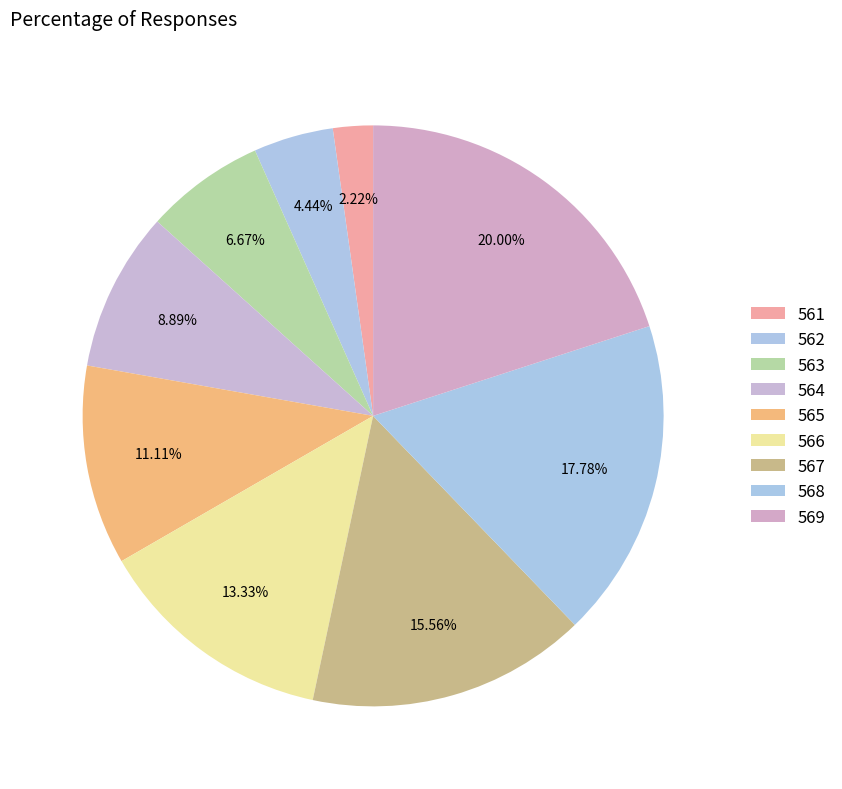

The 566 slice represents 8% of the pie. True or false?

False